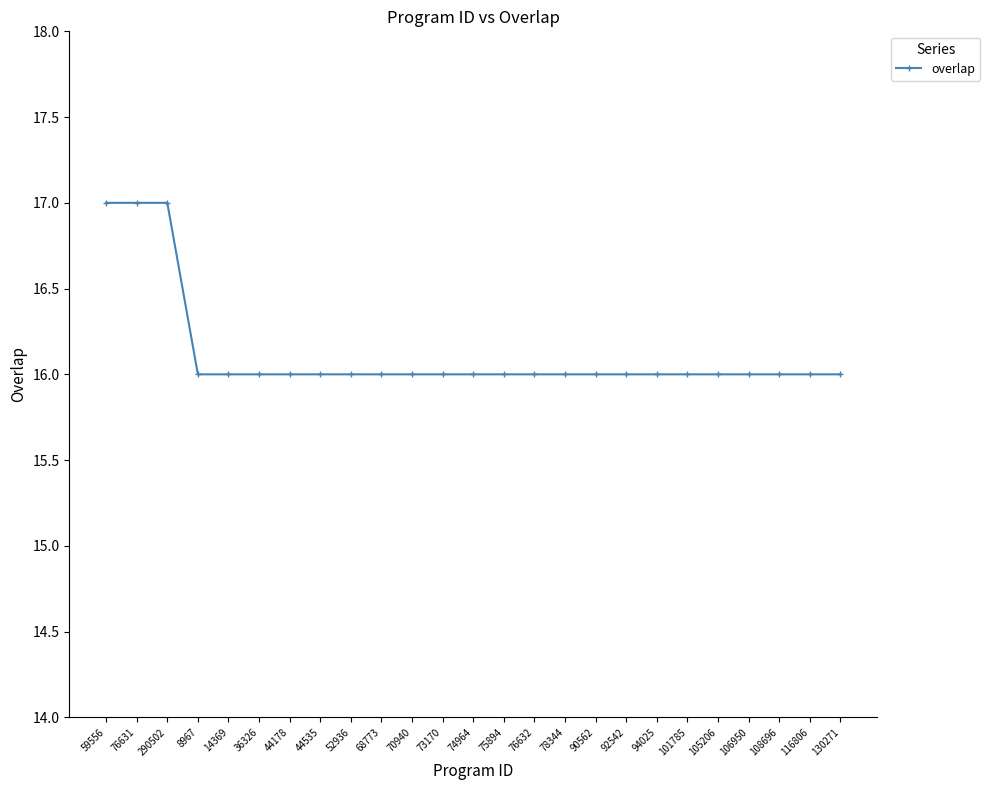

True or false: the data shows 16 at 90562.

True